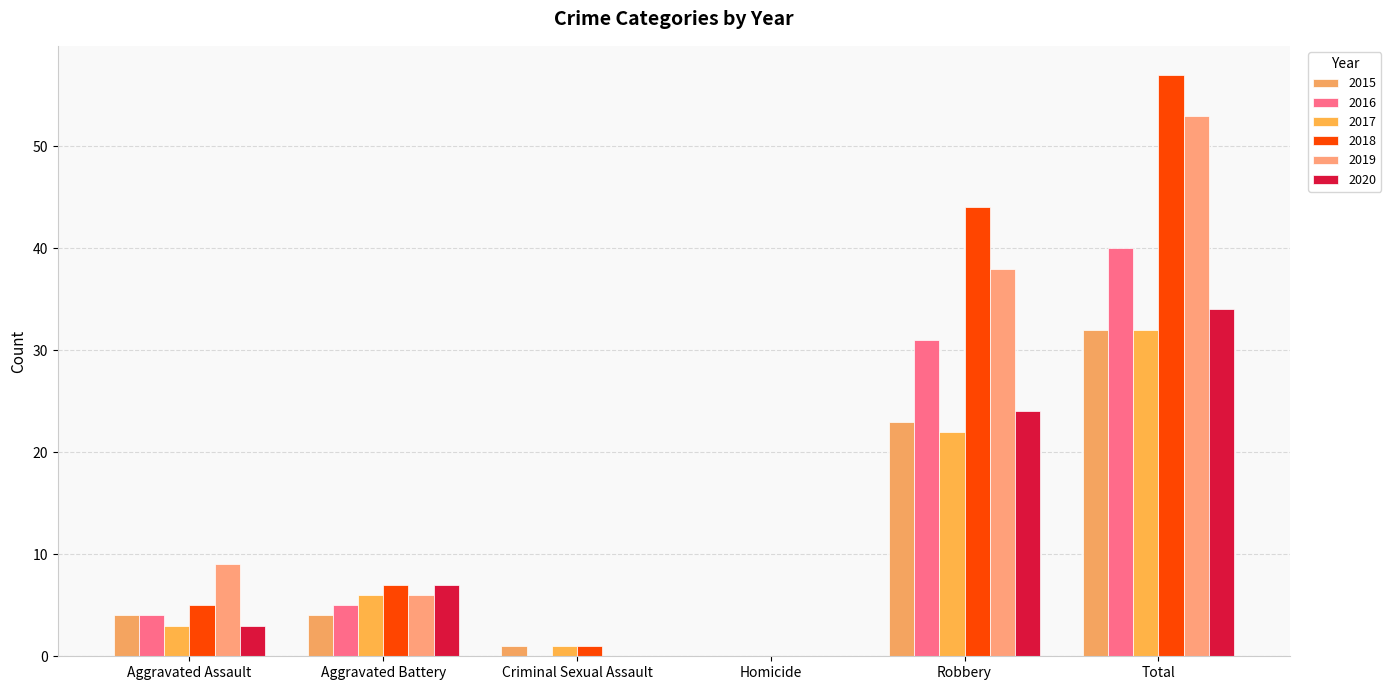

The 2019 series shows 0 at Homicide. True or false?

True